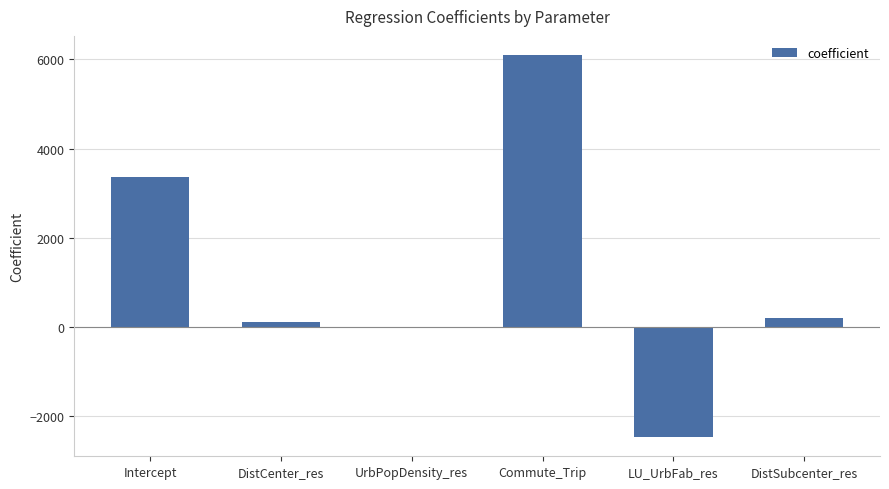

Which label corresponds to the largest value in the chart?

Commute_Trip